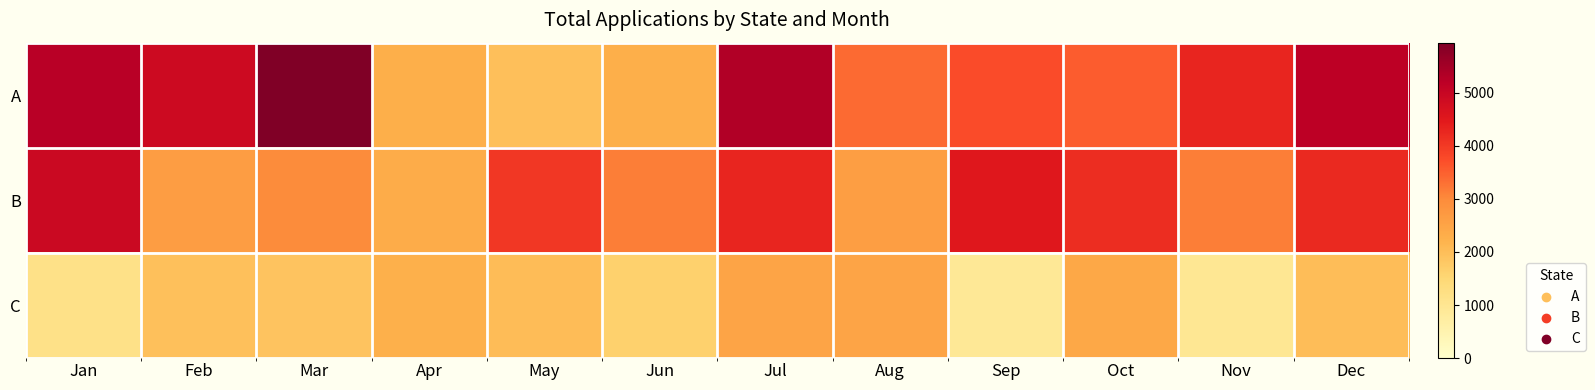

At how many categories does at least one series exceed 5020?

4